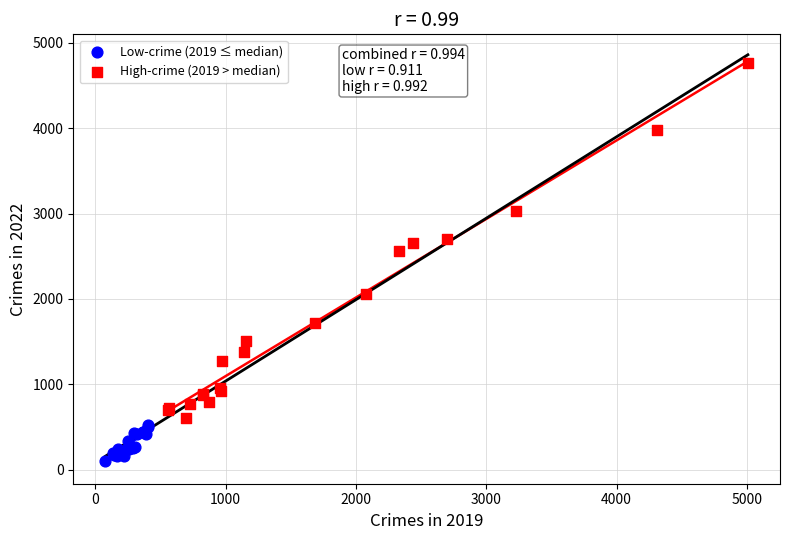

Which series has the largest Y range (max minus min)?

High-crime (2019 > median)